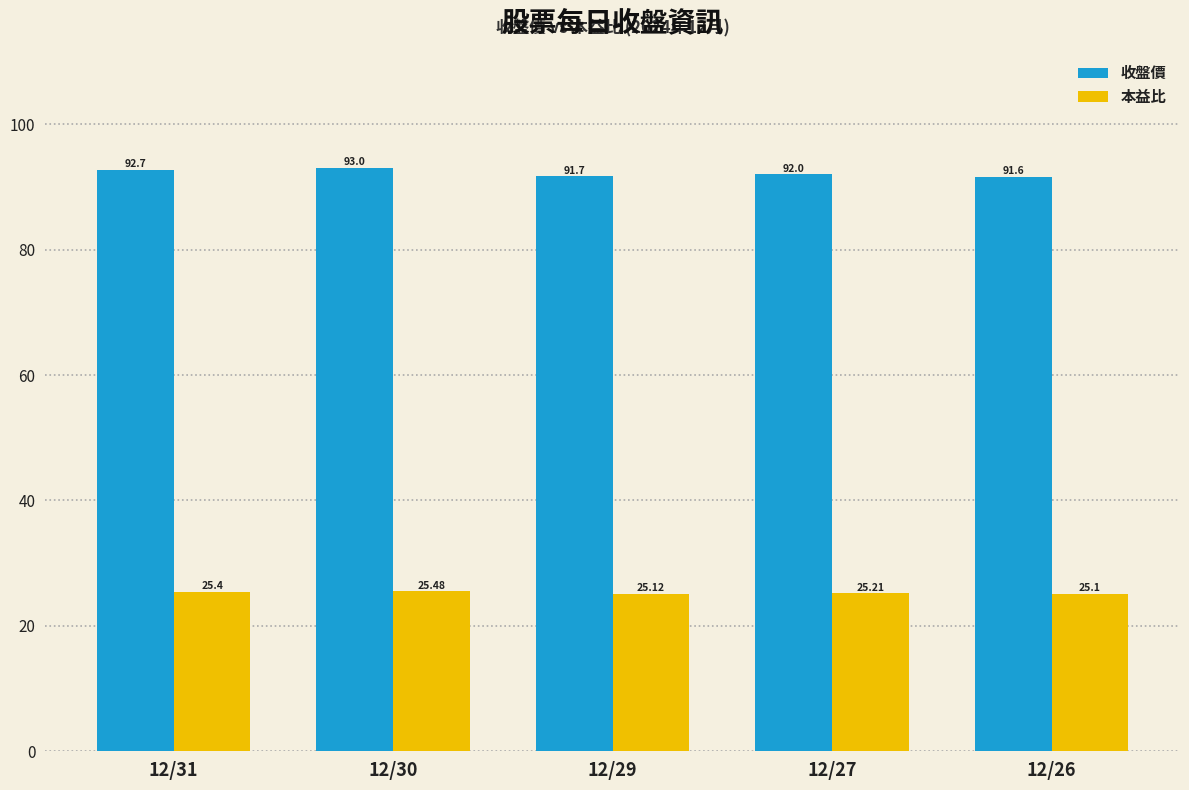

At which category is the sum across all series the highest?

12/30